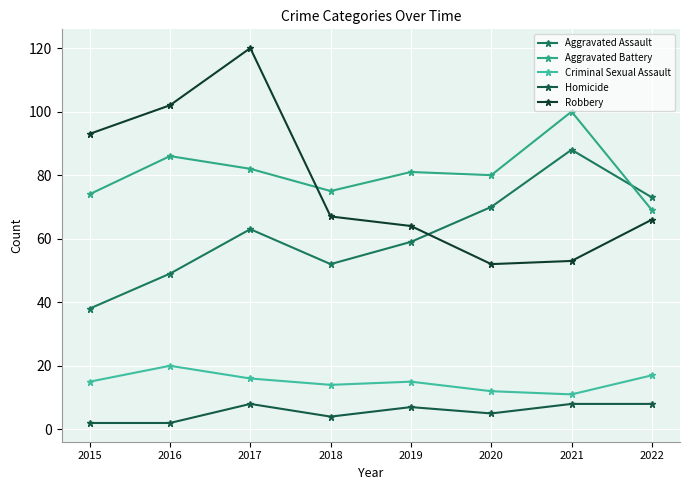

At which category does Aggravated Assault reach its first local valley?

2018